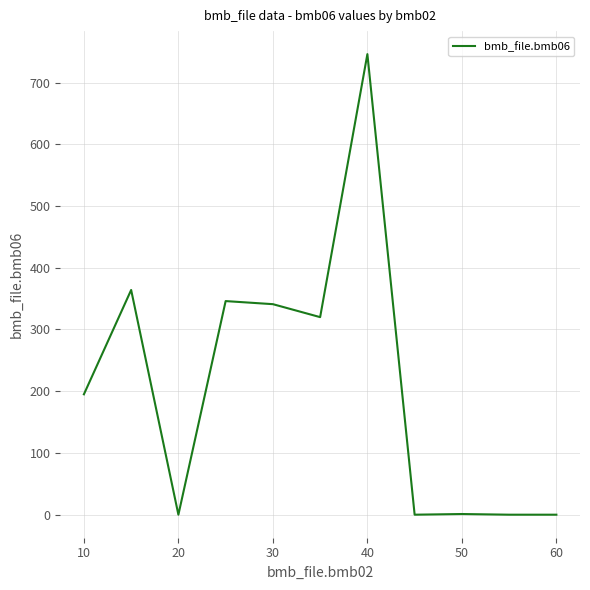

What is the maximum value shown in the chart?

746.0